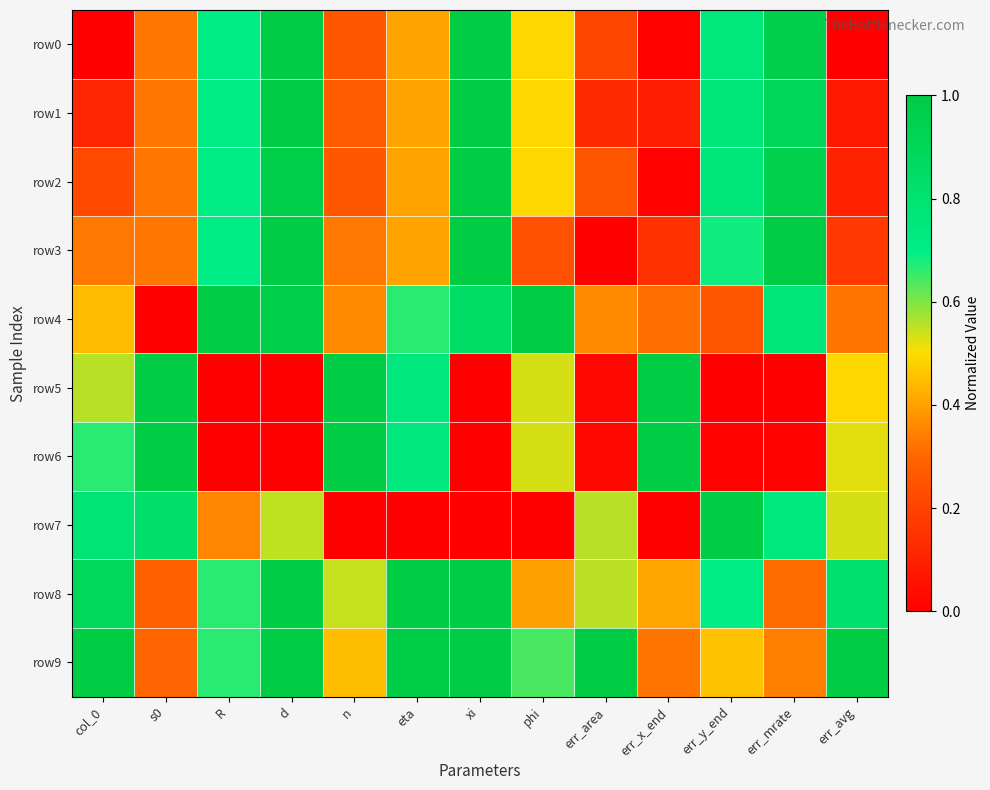

Which series has the largest range (max minus min)?

row3